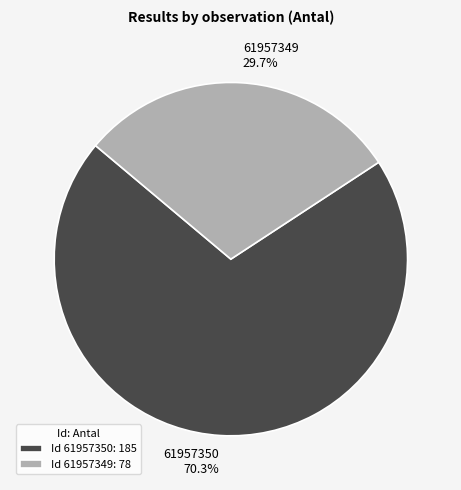

Which slice represents more than half of the pie?

61957350